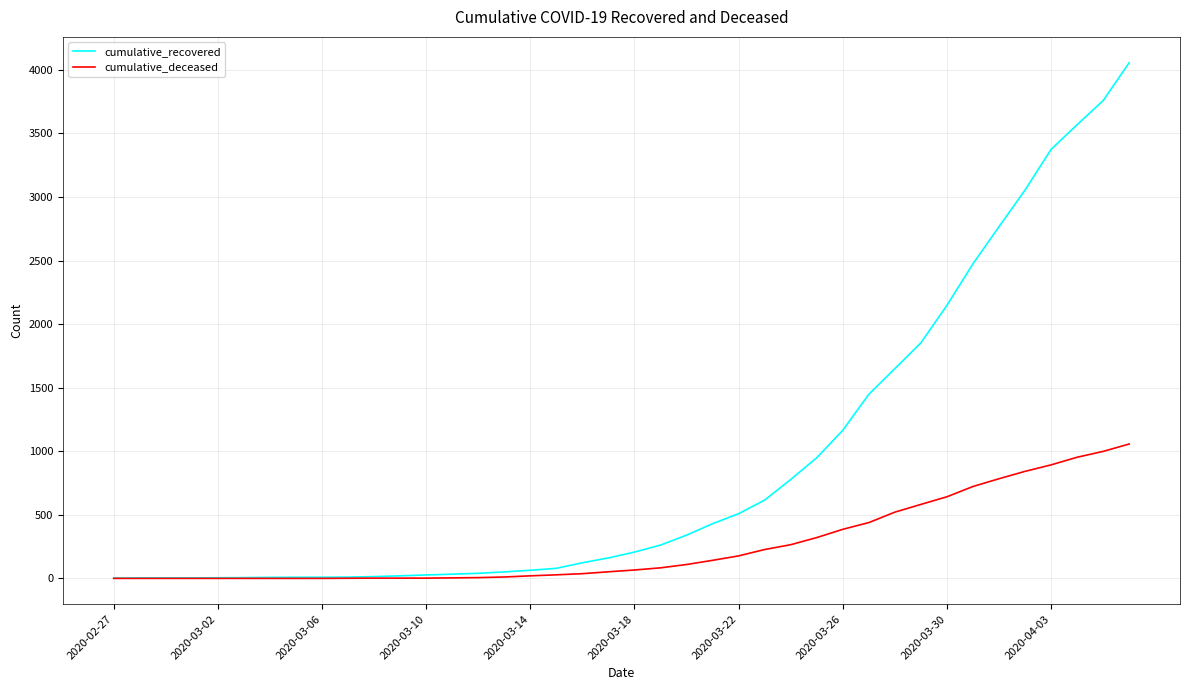

What is the maximum value shown in the chart?

4057